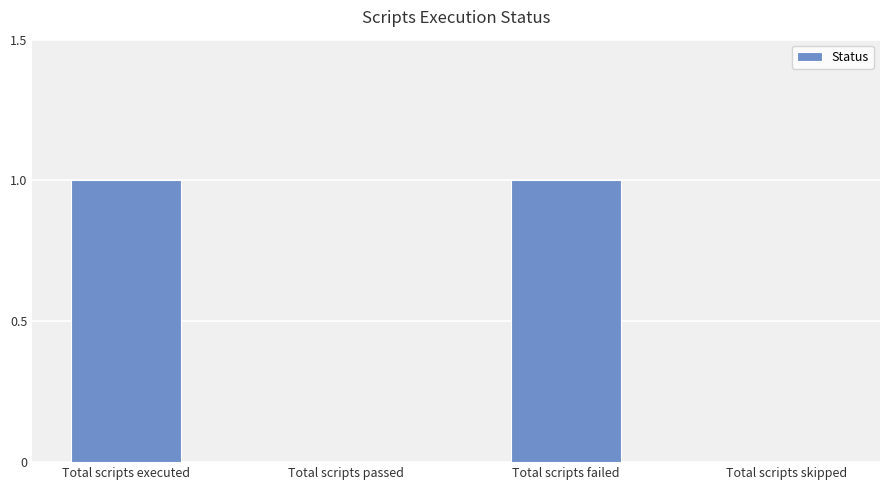

The value at Total scripts failed is 1. True or false?

True